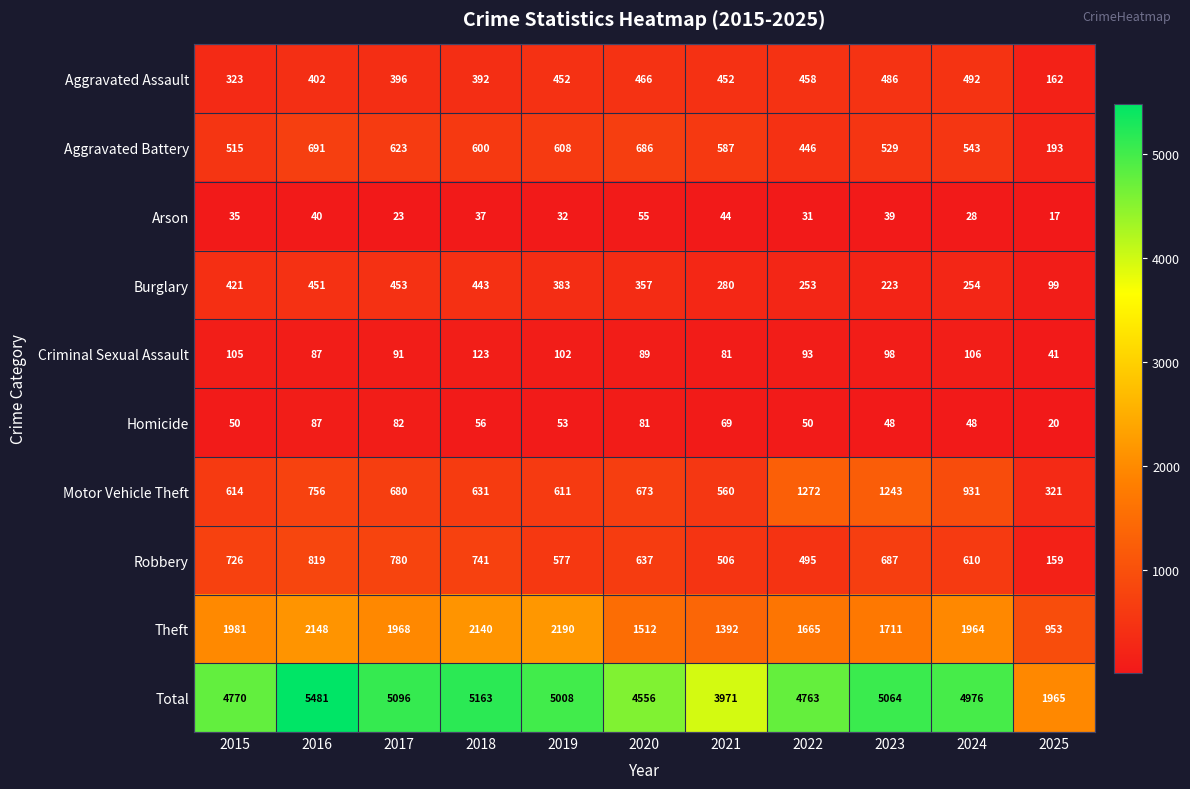

Which series has the largest total across all categories?

Total